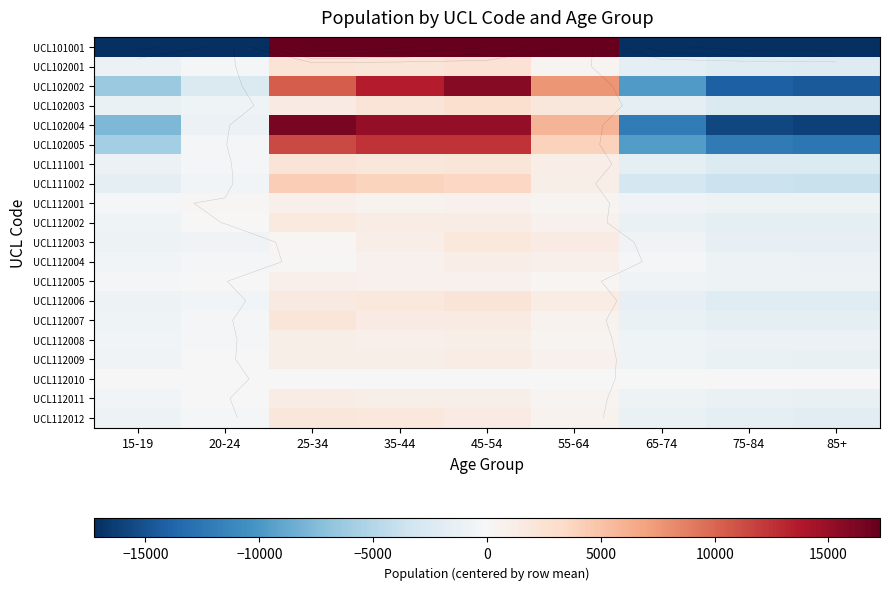

Which series has the widest spread of values?

UCL101001